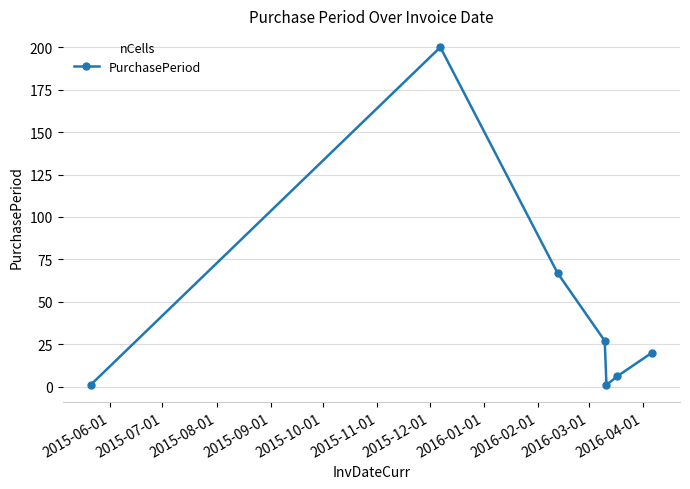

What is the maximum value shown in the chart?

200